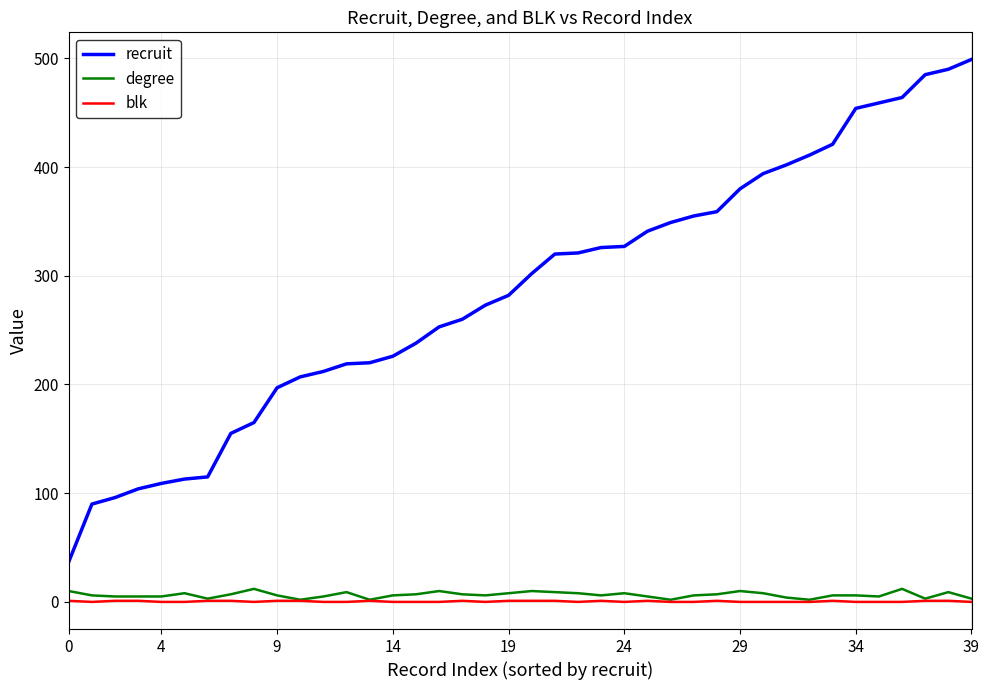

What is the maximum value for blk?

1